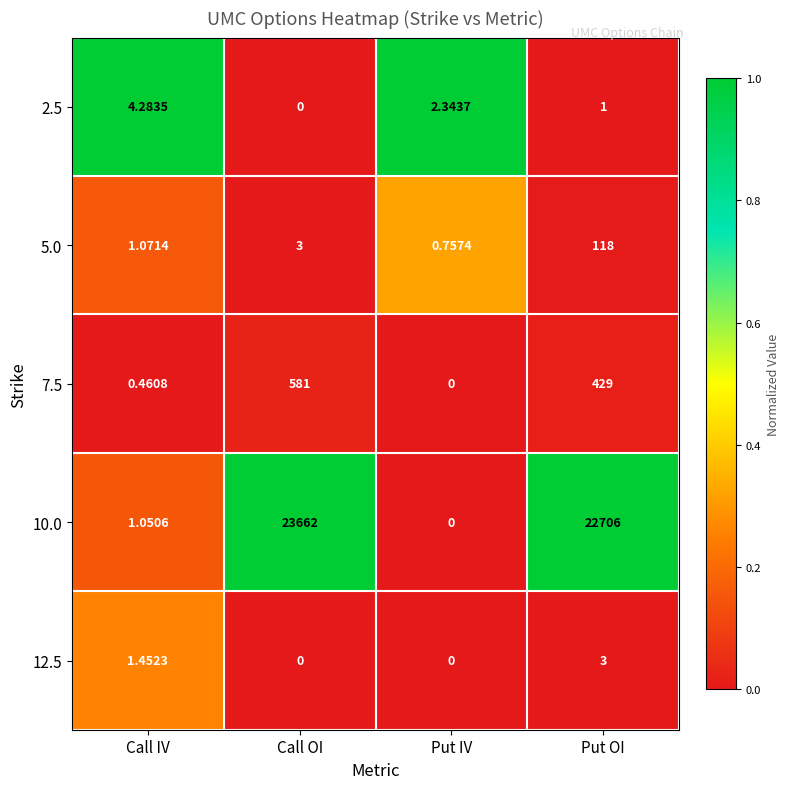

List the labels in order of 7.5 value, largest first.

Call OI, Put OI, Call IV, Put IV